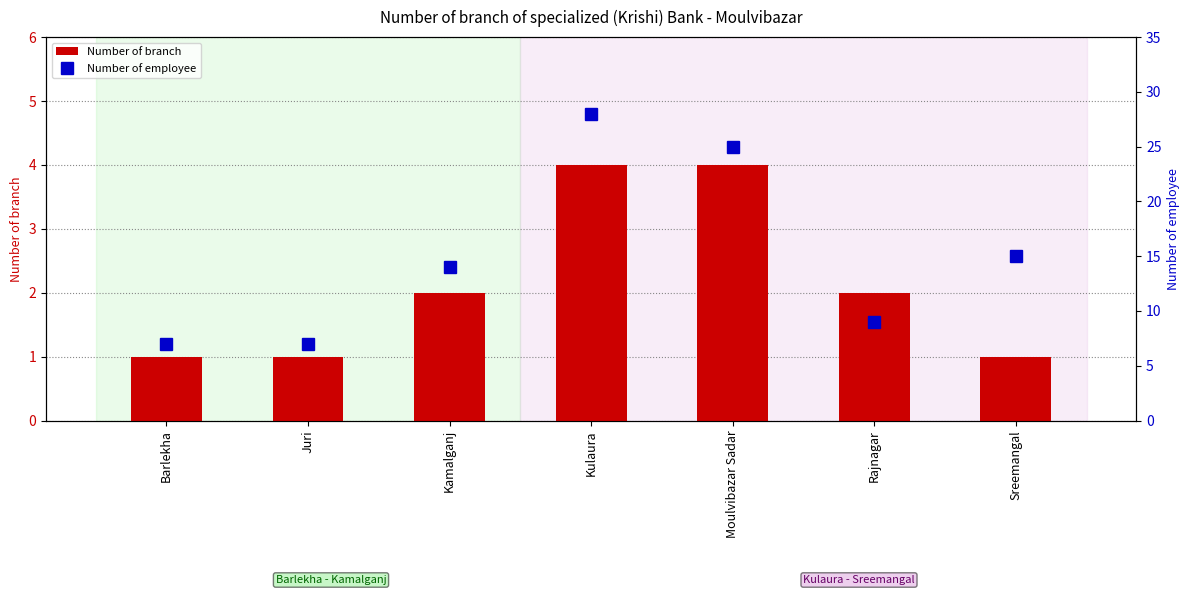

Which label corresponds to the largest value in the chart?

Kulaura